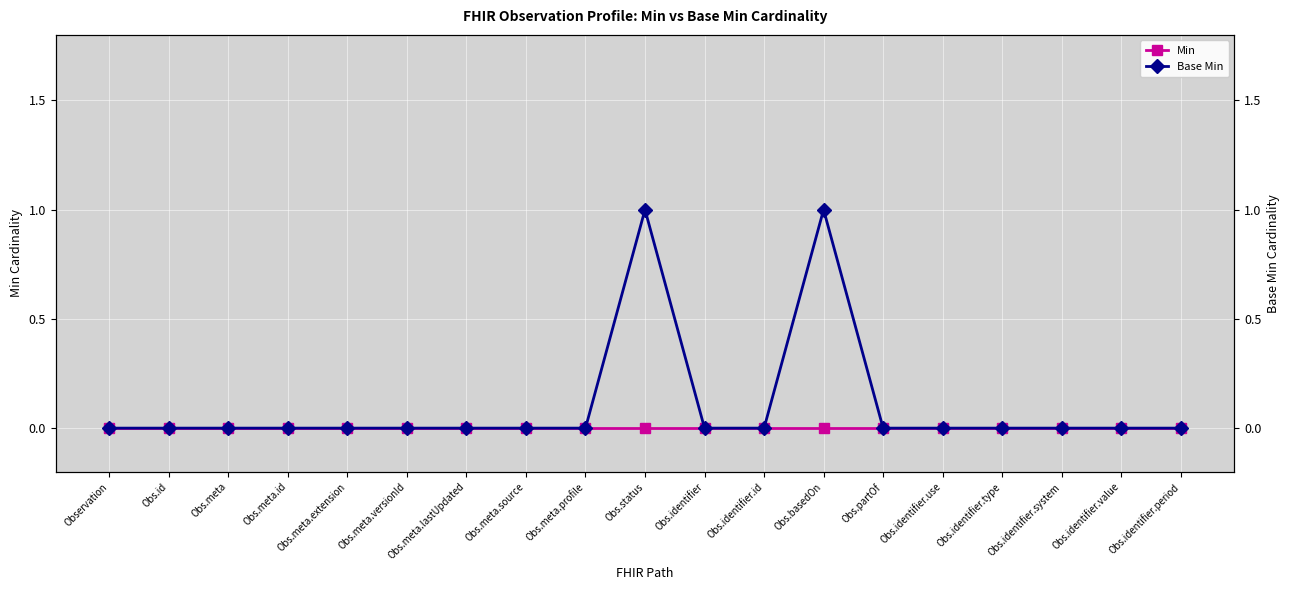

Reading left to right, list all the values displayed in this chart.

Min: Observation=0	Obs.id=0	Obs.meta=0	Obs.meta.id=0	Obs.meta.extension=0	Obs.meta.versionId=0	Obs.meta.lastUpdated=0	Obs.meta.source=0	Obs.meta.profile=0	Obs.status=0	Obs.identifier=0	Obs.identifier.id=0	Obs.basedOn=0	Obs.partOf=0	Obs.identifier.use=0	Obs.identifier.type=0	Obs.identifier.system=0	Obs.identifier.value=0	Obs.identifier.period=0
Base Min: Observation=0	Obs.id=0	Obs.meta=0	Obs.meta.id=0	Obs.meta.extension=0	Obs.meta.versionId=0	Obs.meta.lastUpdated=0	Obs.meta.source=0	Obs.meta.profile=0	Obs.status=1	Obs.identifier=0	Obs.identifier.id=0	Obs.basedOn=1	Obs.partOf=0	Obs.identifier.use=0	Obs.identifier.type=0	Obs.identifier.system=0	Obs.identifier.value=0	Obs.identifier.period=0